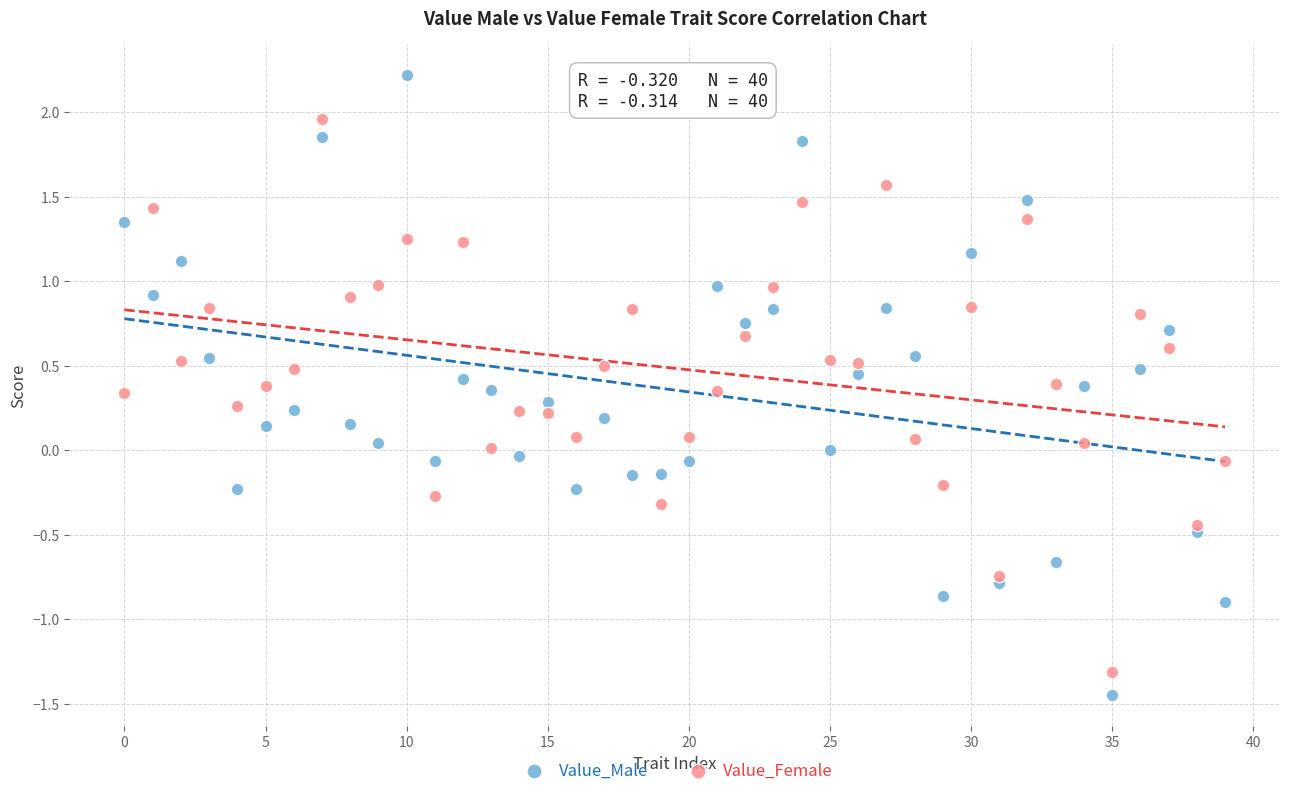

Which series contains the lowest Y value?

Value_Male